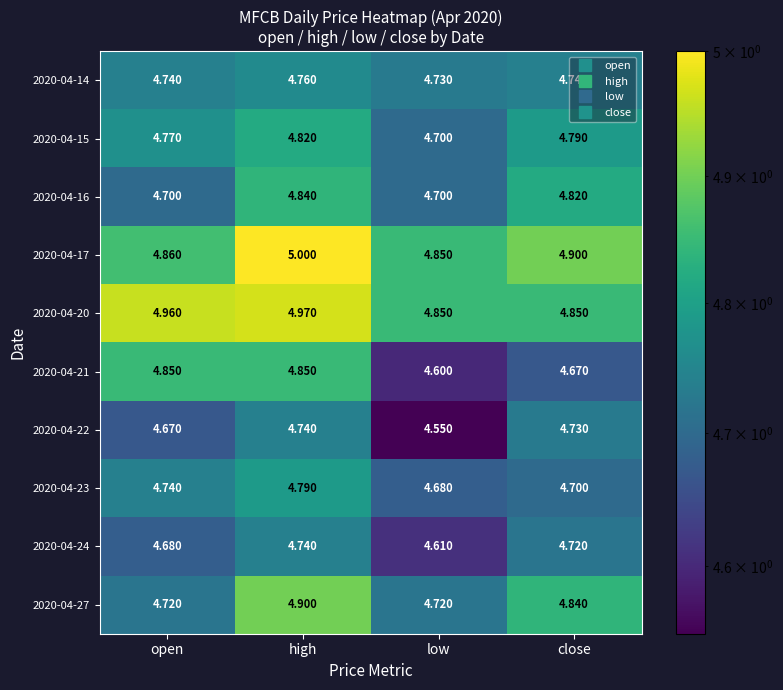

At which label is 2020-04-17 closest to 4?

low